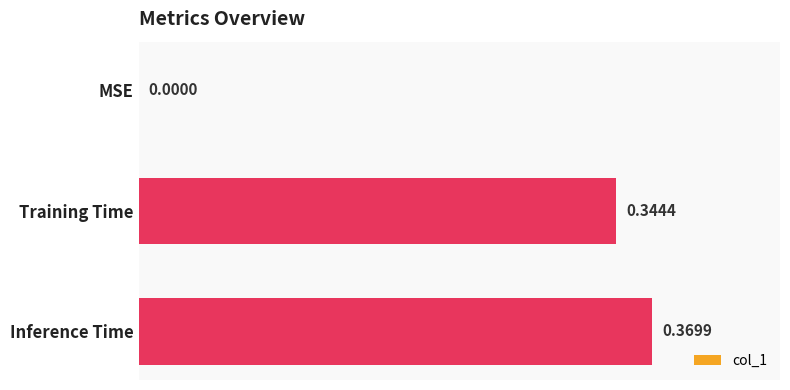

What is the sum of all values?

0.7